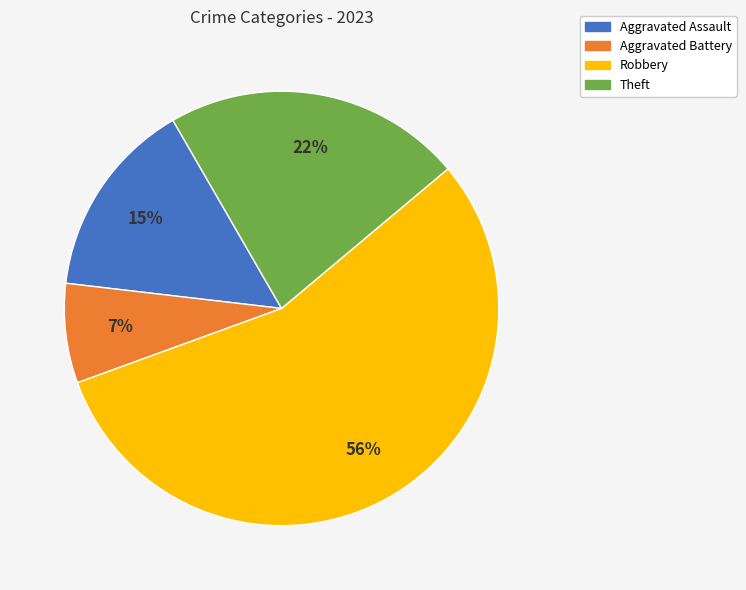

How many slices are in this pie chart?

4